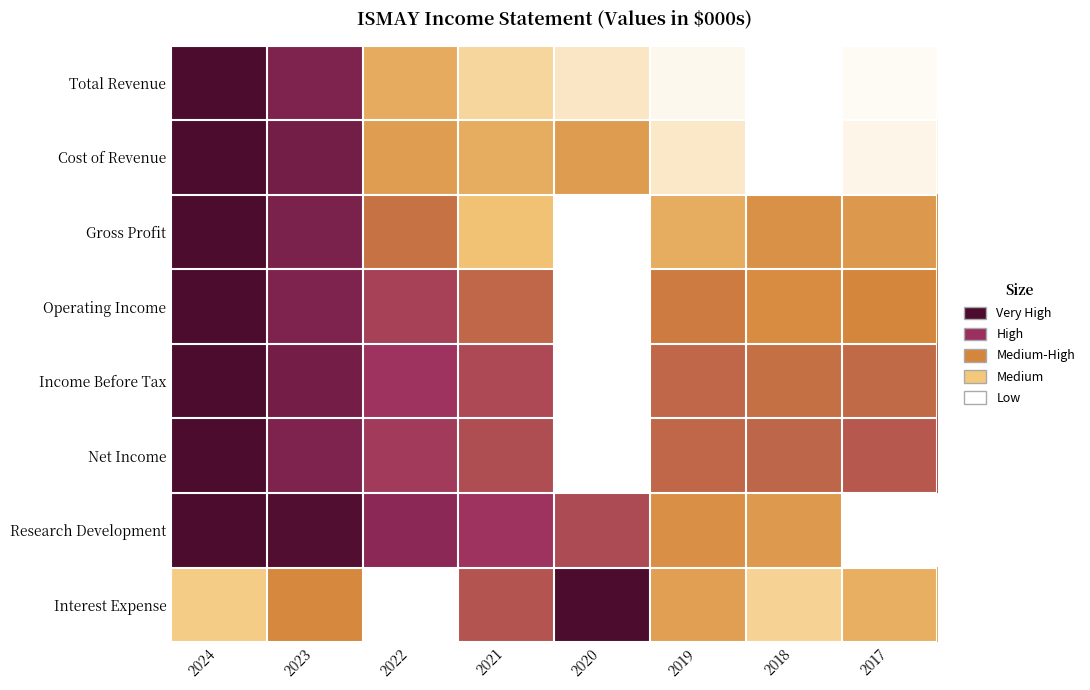

Which label corresponds to the largest value in the chart?

2024